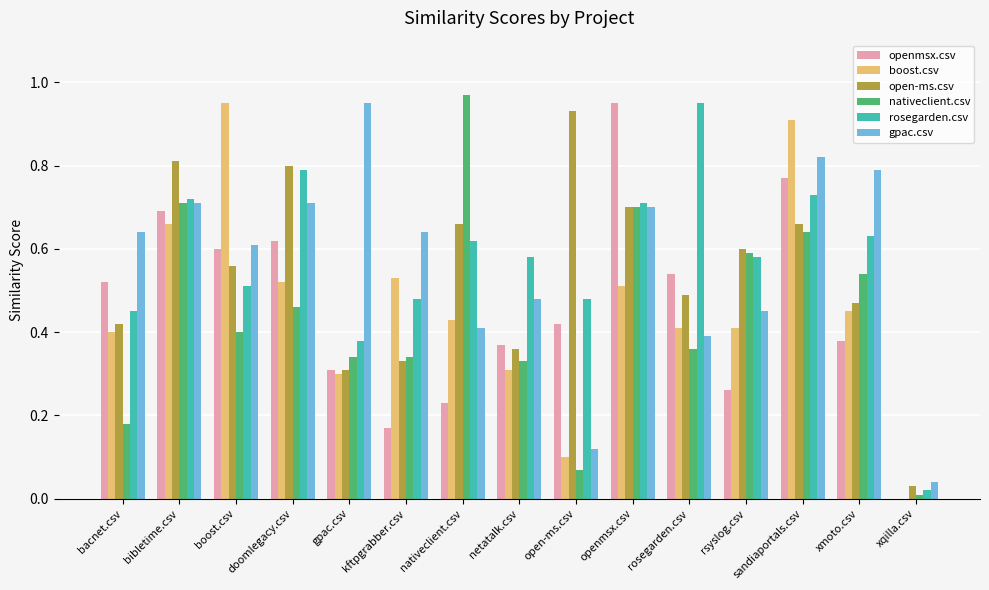

Is it true that rosegarden.csv equals 0.4 at bibletime.csv?

False